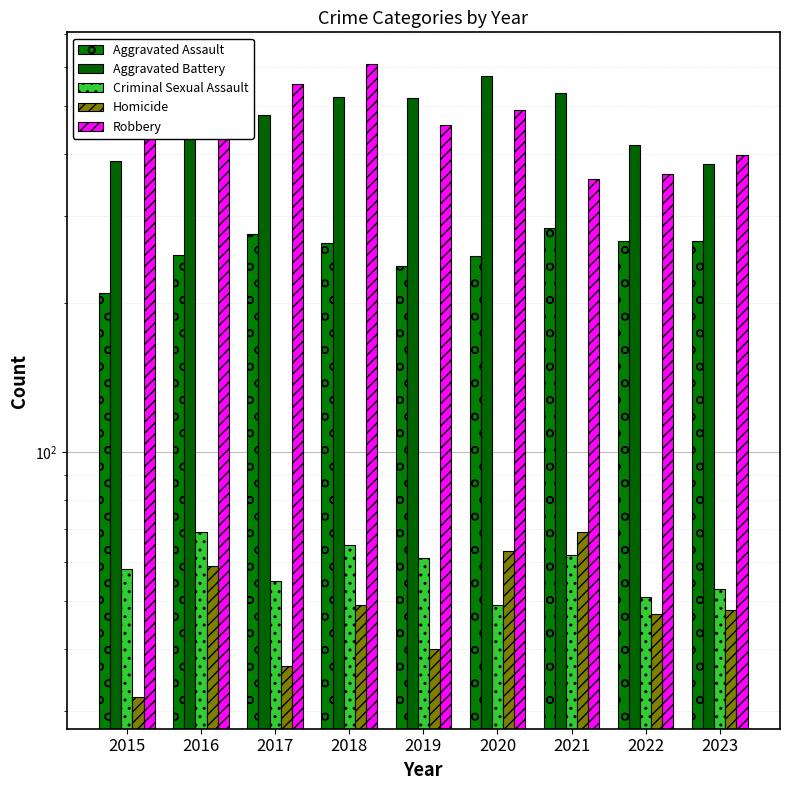

What is the sum of all Criminal Sexual Assault values?

523